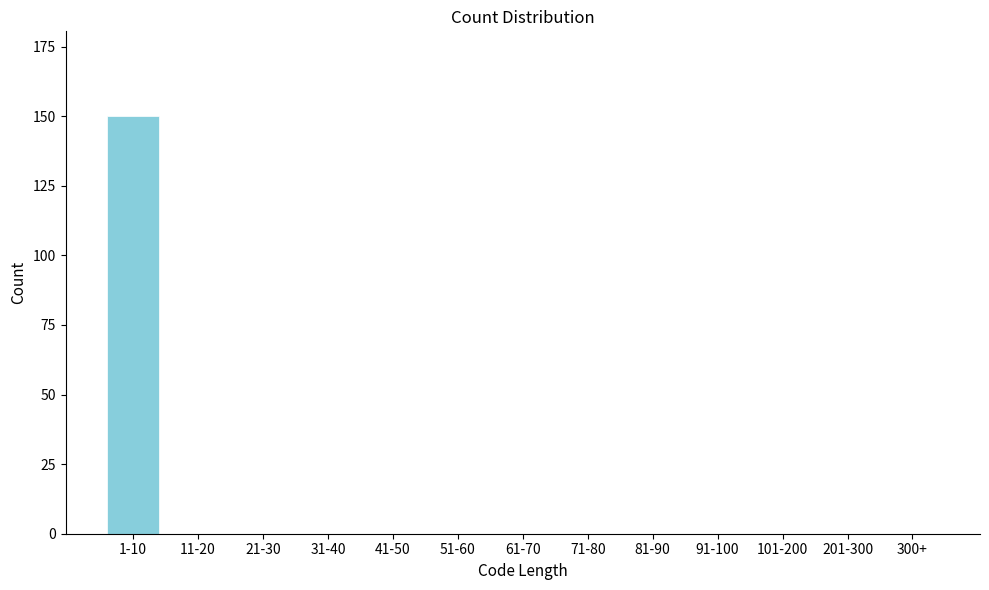

Reading left to right, extract all data points from this chart.

1-10=150	11-20=0	21-30=0	31-40=0	41-50=0	51-60=0	61-70=0	71-80=0	81-90=0	91-100=0	101-200=0	201-300=0	300+=0